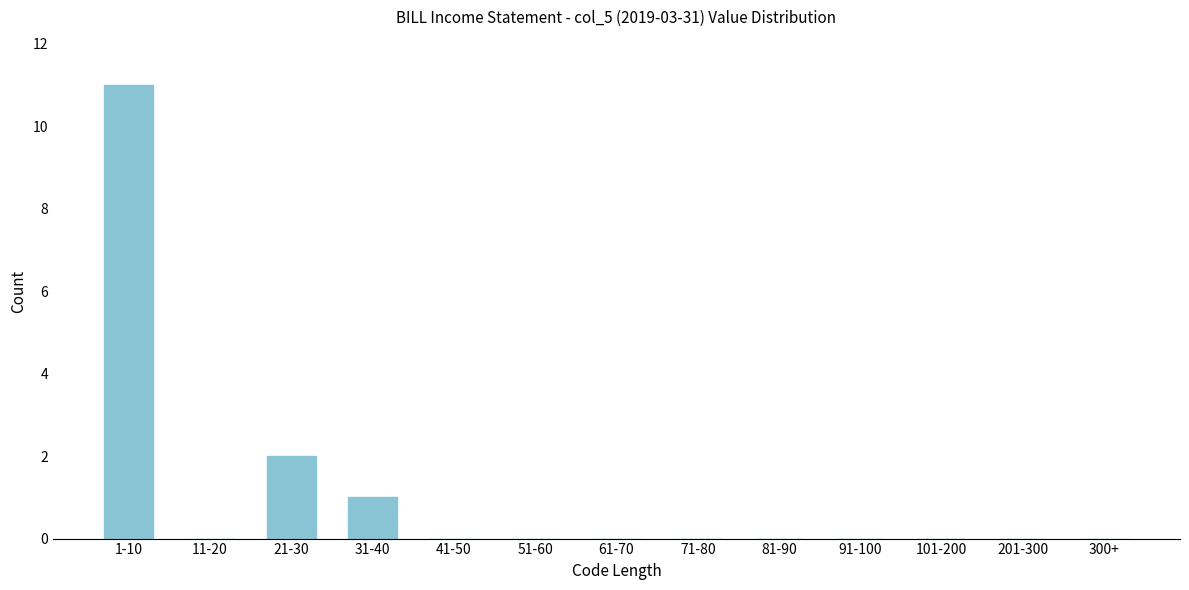

Reading left to right, what are all the values shown in this chart?

1-10=11	11-20=0	21-30=2	31-40=1	41-50=0	51-60=0	61-70=0	71-80=0	81-90=0	91-100=0	101-200=0	201-300=0	300+=0